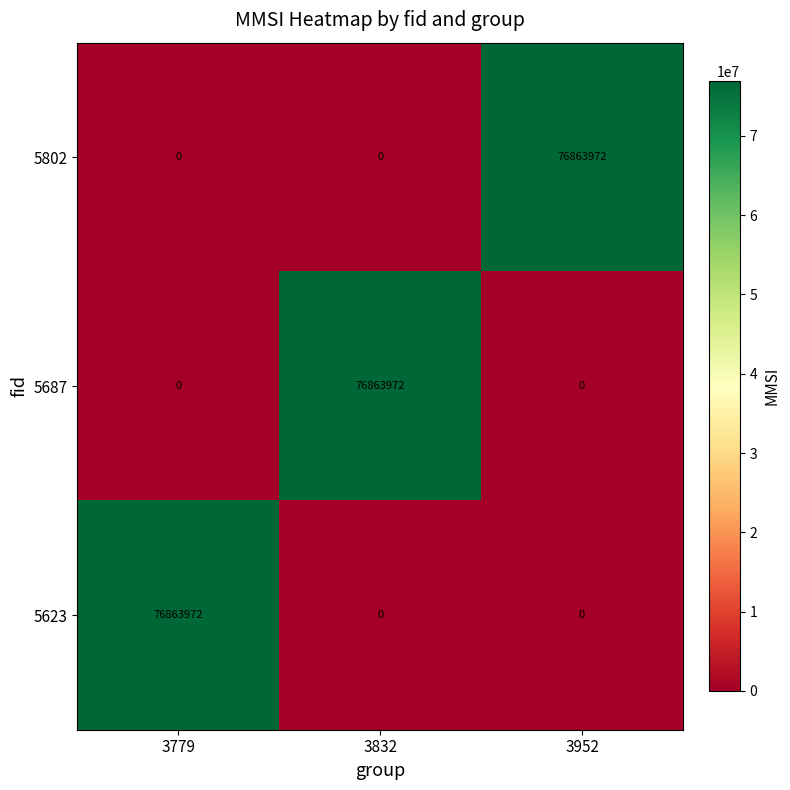

What is the maximum value for 5623?

76863972